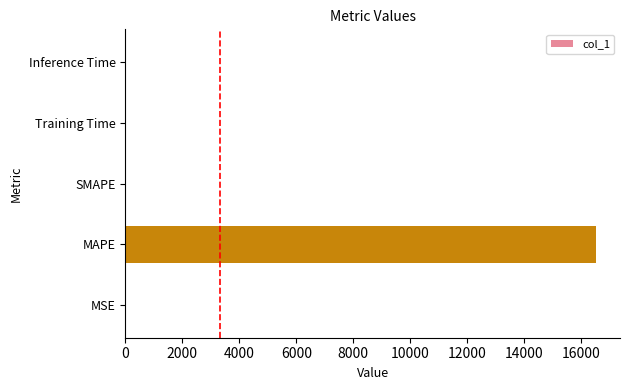

True or false: the data shows 5732.2 at MAPE.

False